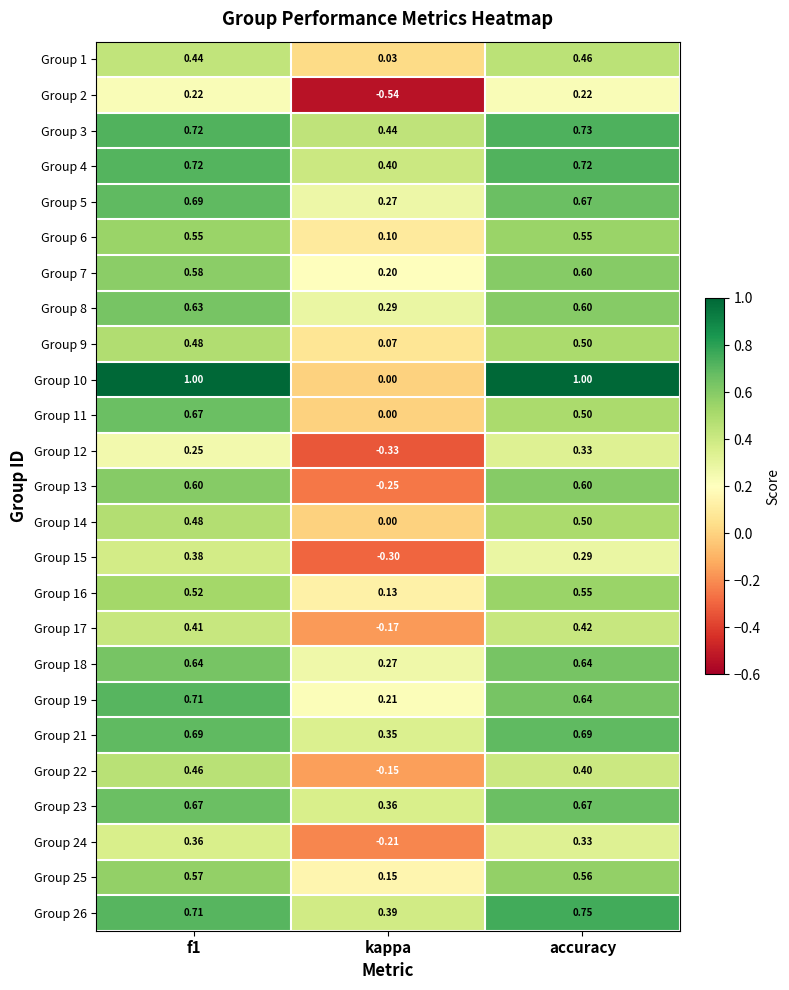

Which series has the widest spread of values?

Group 10